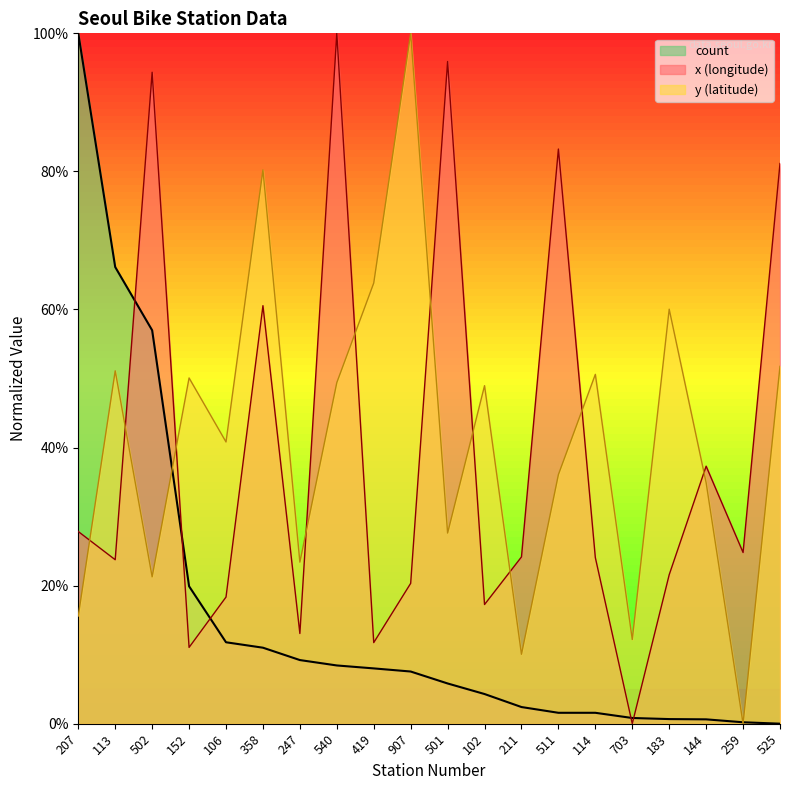

What position from the right is 152?

17